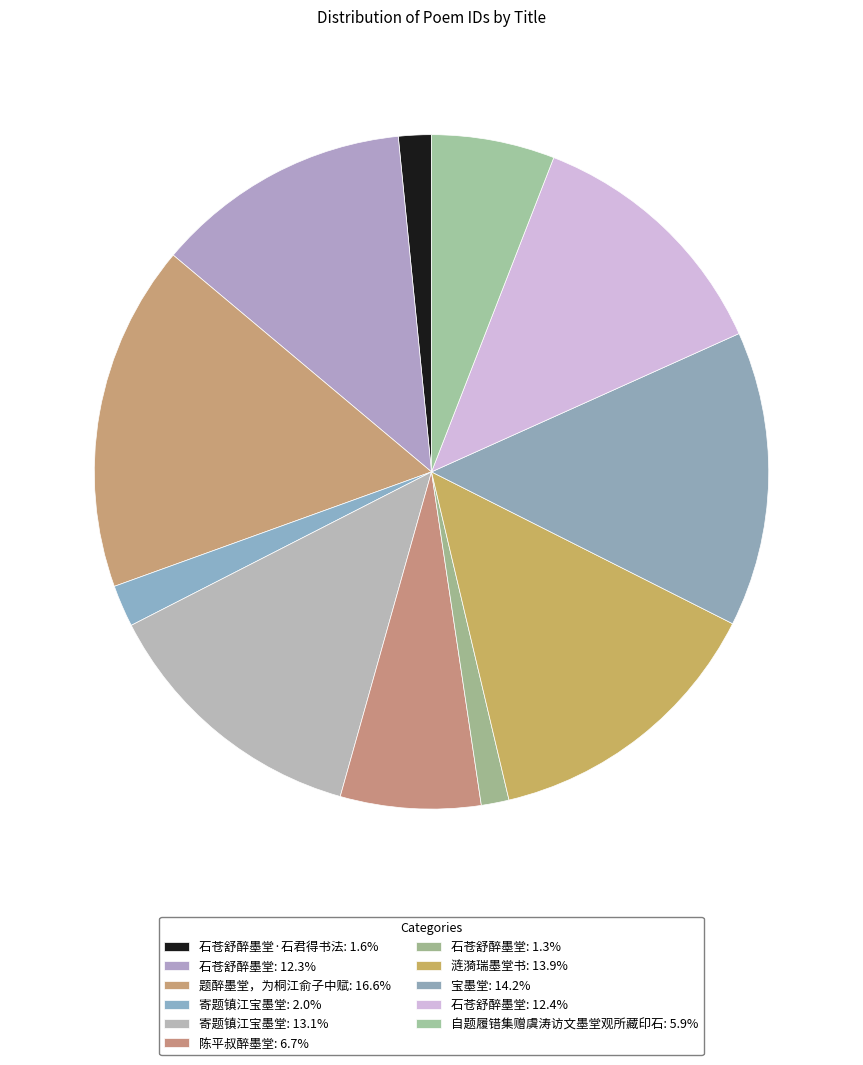

Rank the categories by value from lowest to highest.

石苍舒醉墨堂, 石苍舒醉墨堂·石君得书法, 寄题镇江宝墨堂, 自题履错集赠虞涛访文墨堂观所藏印石, 陈平叔醉墨堂, 石苍舒醉墨堂, 石苍舒醉墨堂, 寄题镇江宝墨堂, 涟漪瑞墨堂书, 宝墨堂, 题醉墨堂，为桐江俞子中赋